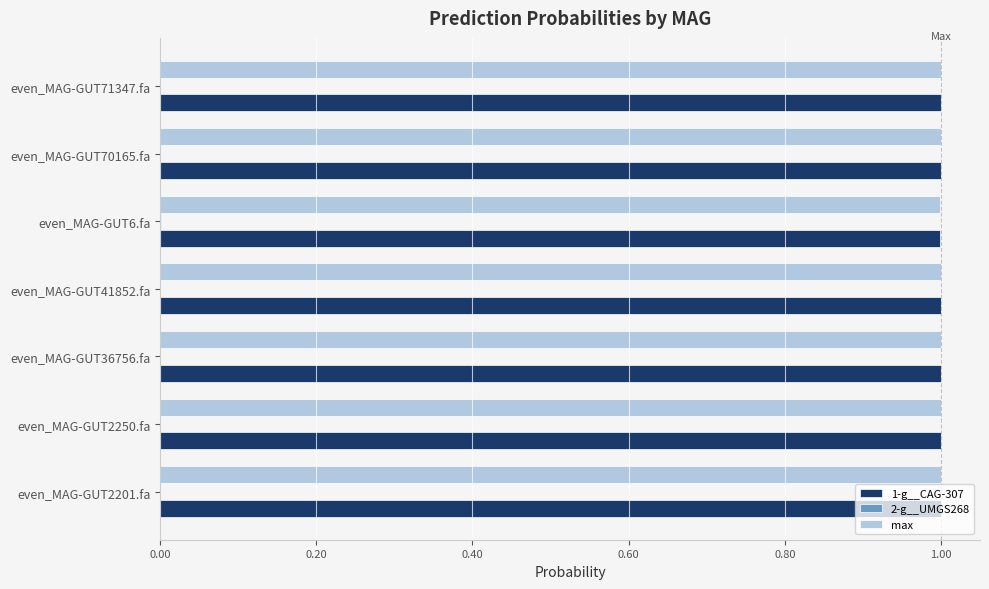

Is it true that 1-g__CAG-307 equals 0.3 at even_MAG-GUT2201.fa?

False